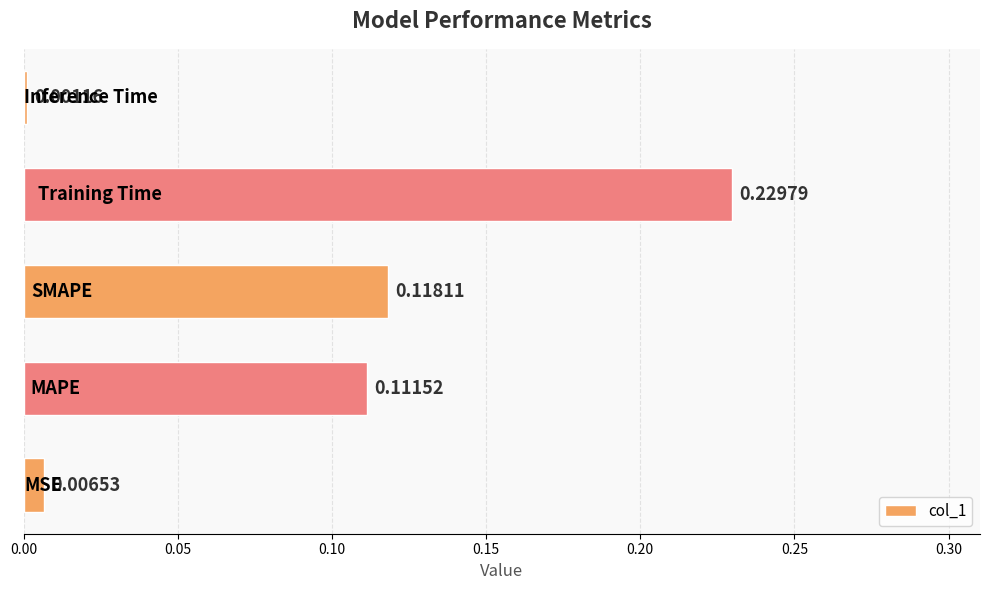

Does the chart contain stacked bars?

No